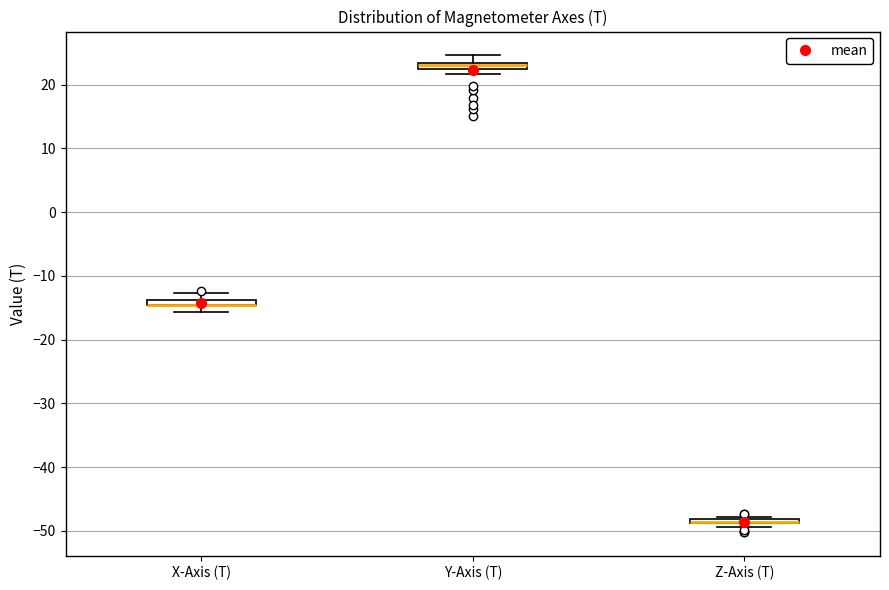

Where is the lower edge of the box for Z-Axis (T) on the y-axis? The values are not printed on the chart, so give them approximately, as read against the axis.

-49